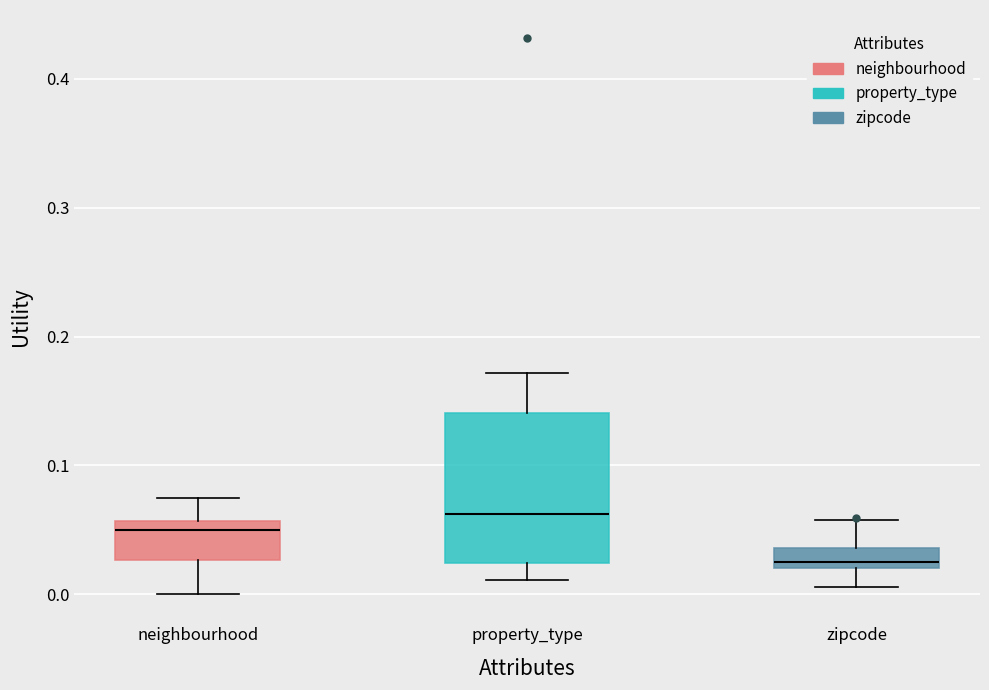

Where is the lower edge of the box for property_type on the y-axis? The values are not printed on the chart, so give them approximately, as read against the axis.

0.02